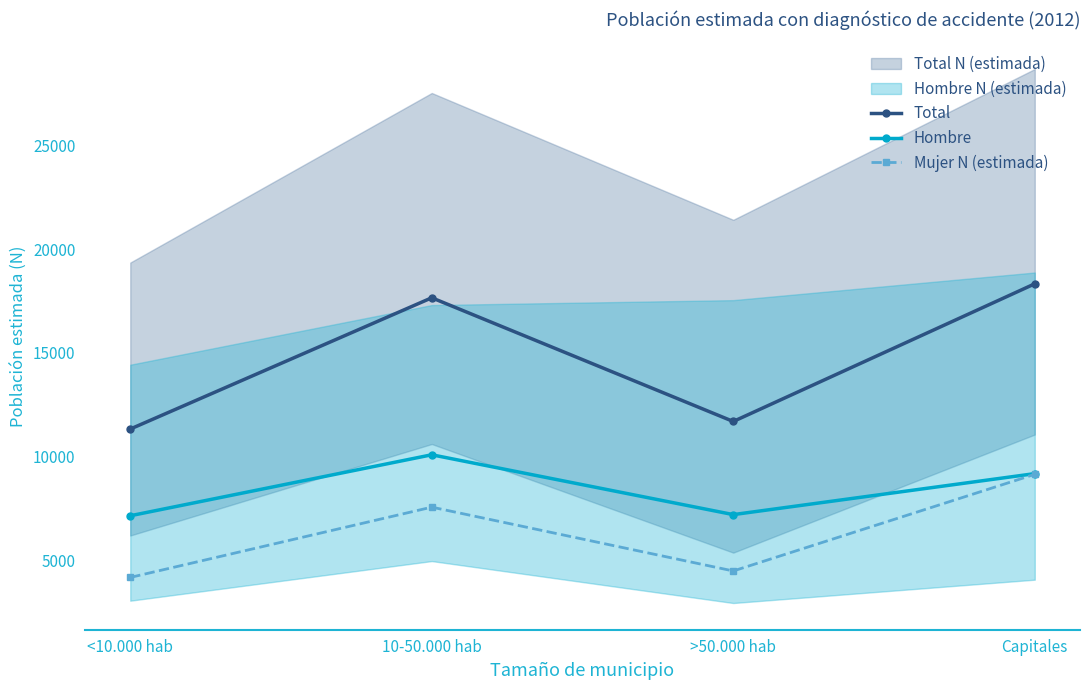

Rank the categories by Mujer N (estimada) value from highest to lowest.

Capitales, 10-50.000 hab, >50.000 hab, <10.000 hab